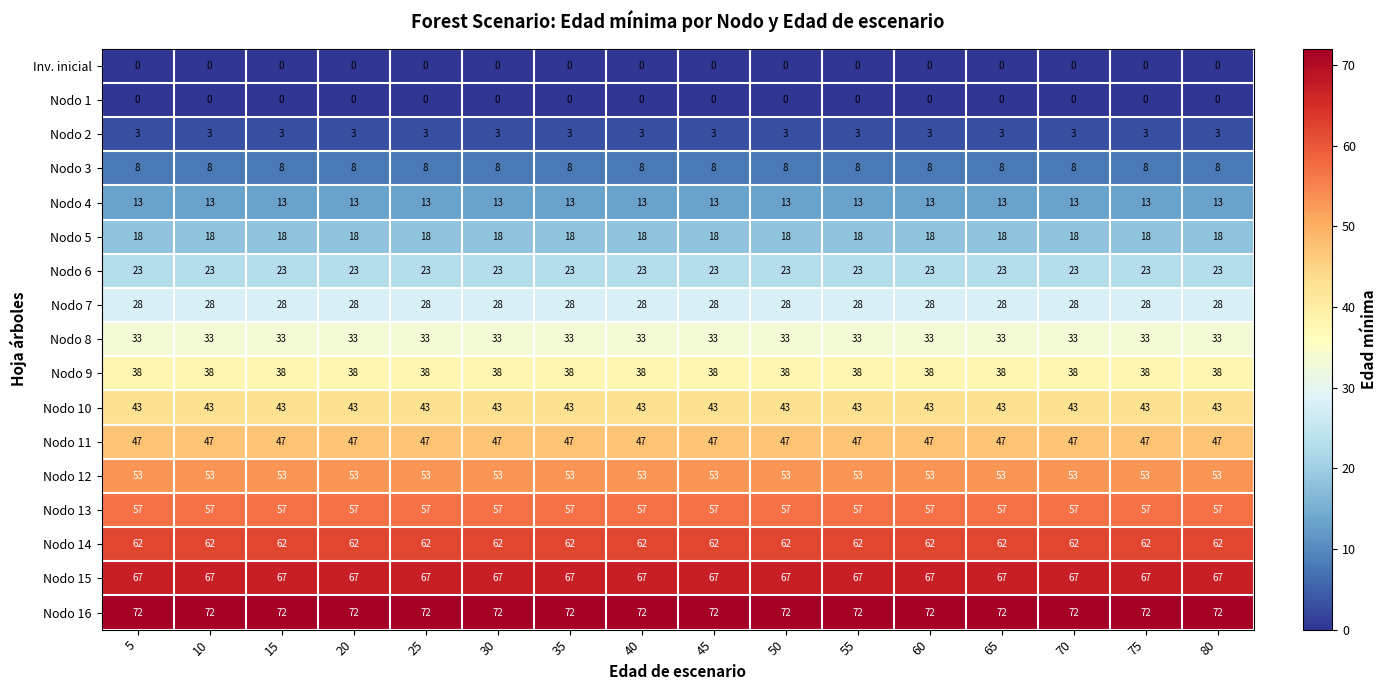

What is the difference between the highest and lowest values at 10?

72